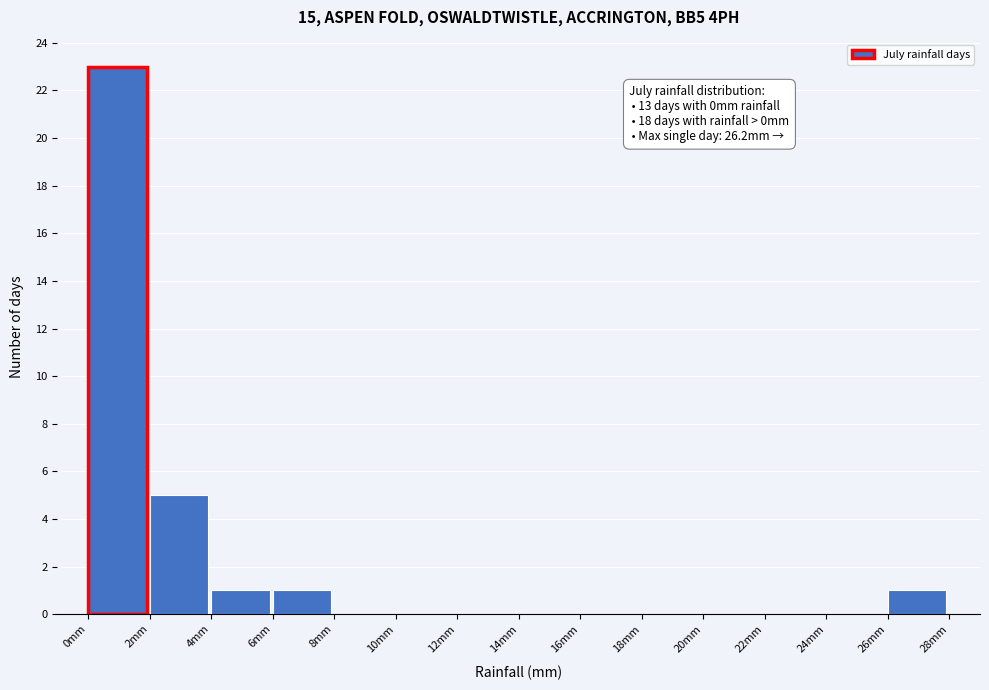

Over which range of the x-axis is the bar tallest?

0 to 2